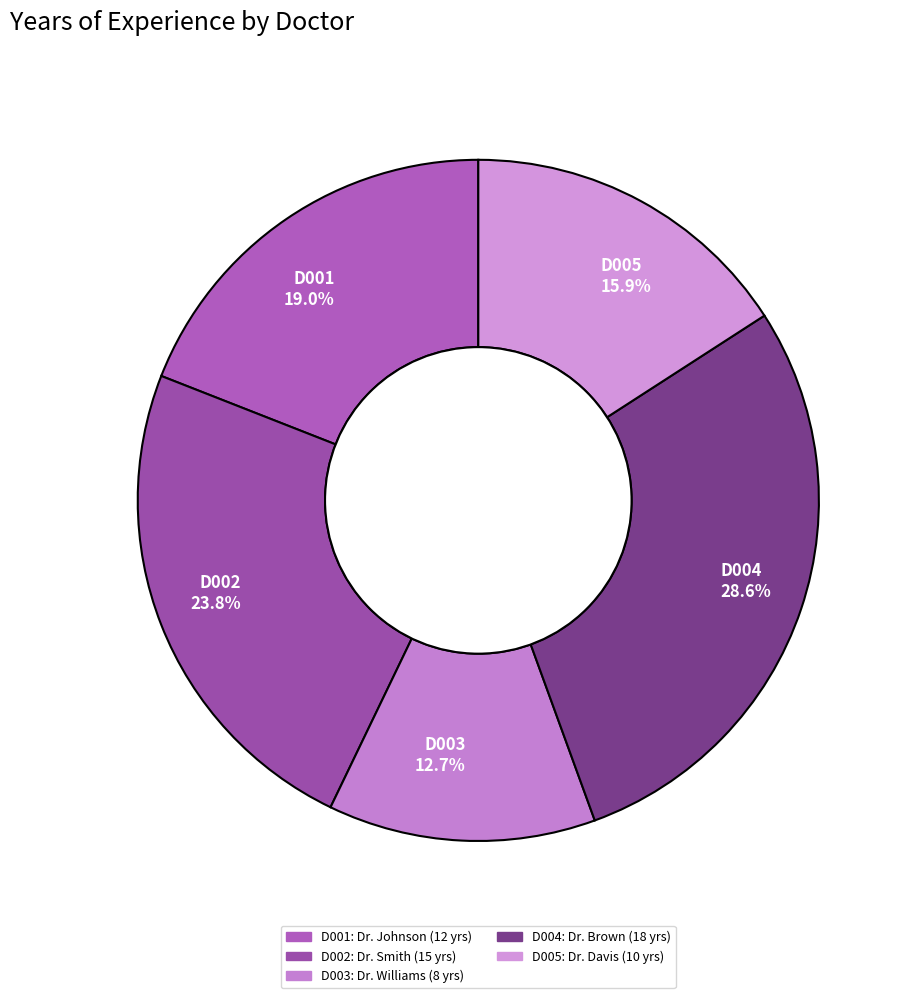

Is D003 12.7% the majority of the pie?

No